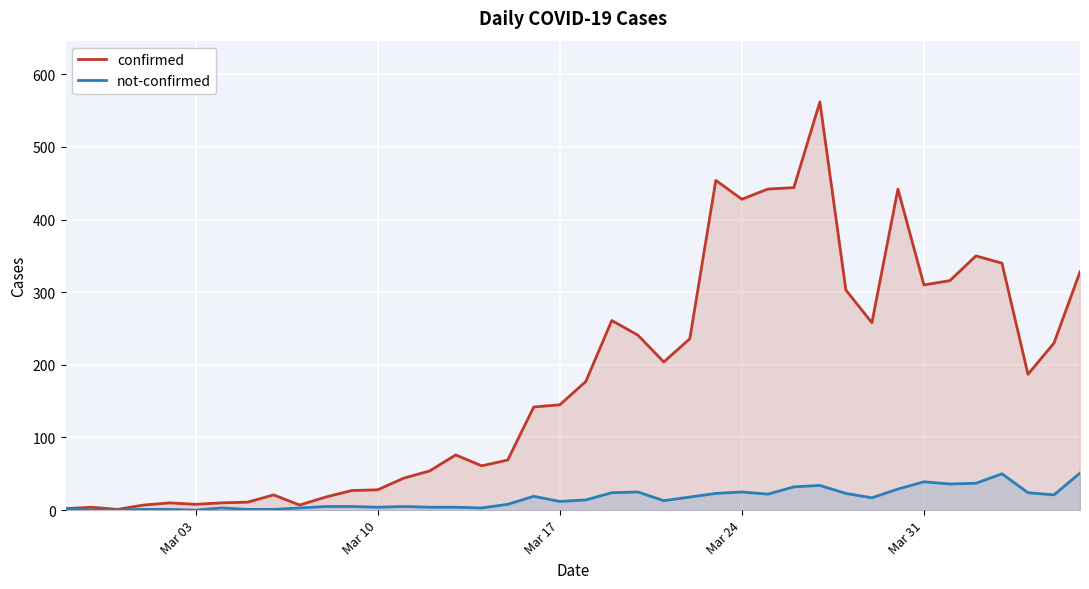

What are all the series names shown in the legend?

confirmed, not-confirmed